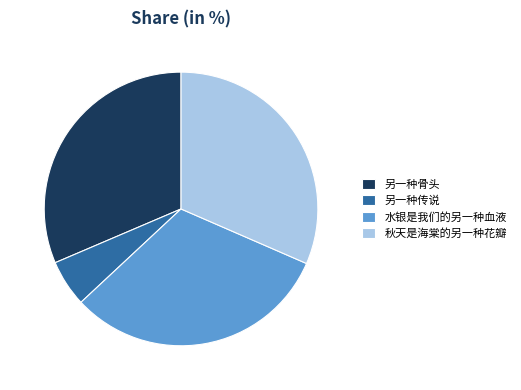

What is the ratio of the value at 秋天是海棠的另一种花瓣 to the value at 另一种骨头?

1.0